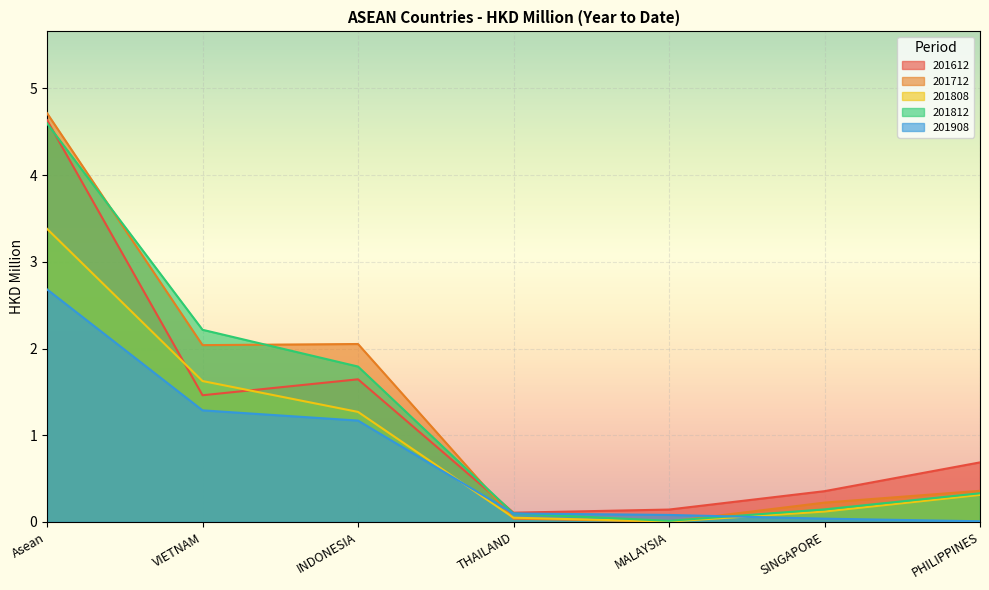

What is the value of the 201612 point at the 2nd from the left?

1.5